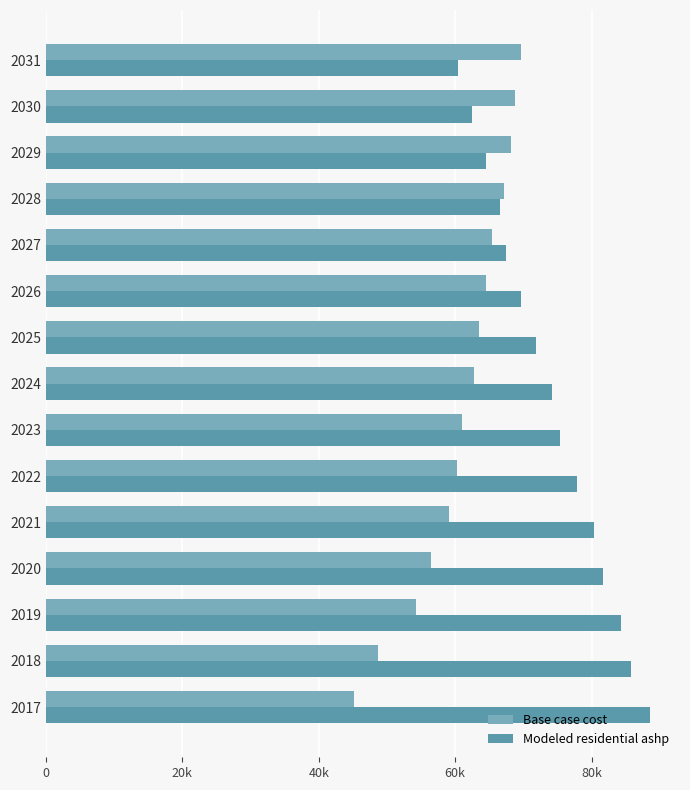

Which series has the largest total across all categories?

Modeled residential ashp